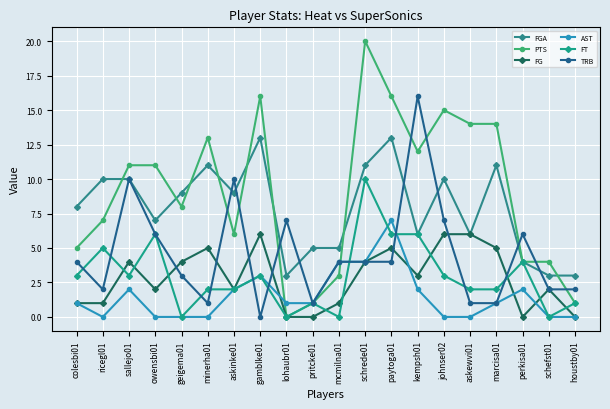

True or false: FT has more than 0 interior local peaks.

True